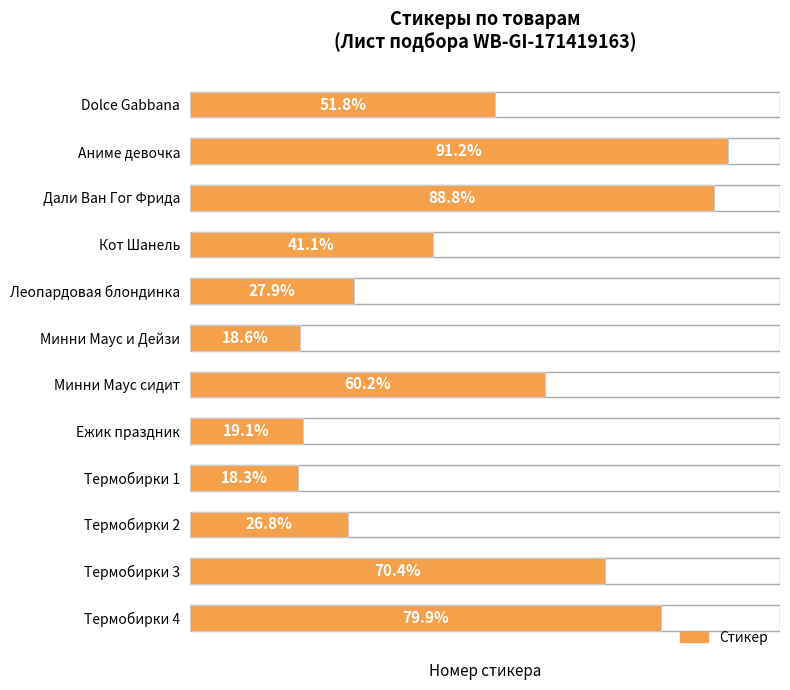

The value at Термобирки 1 is 566. True or false?

False